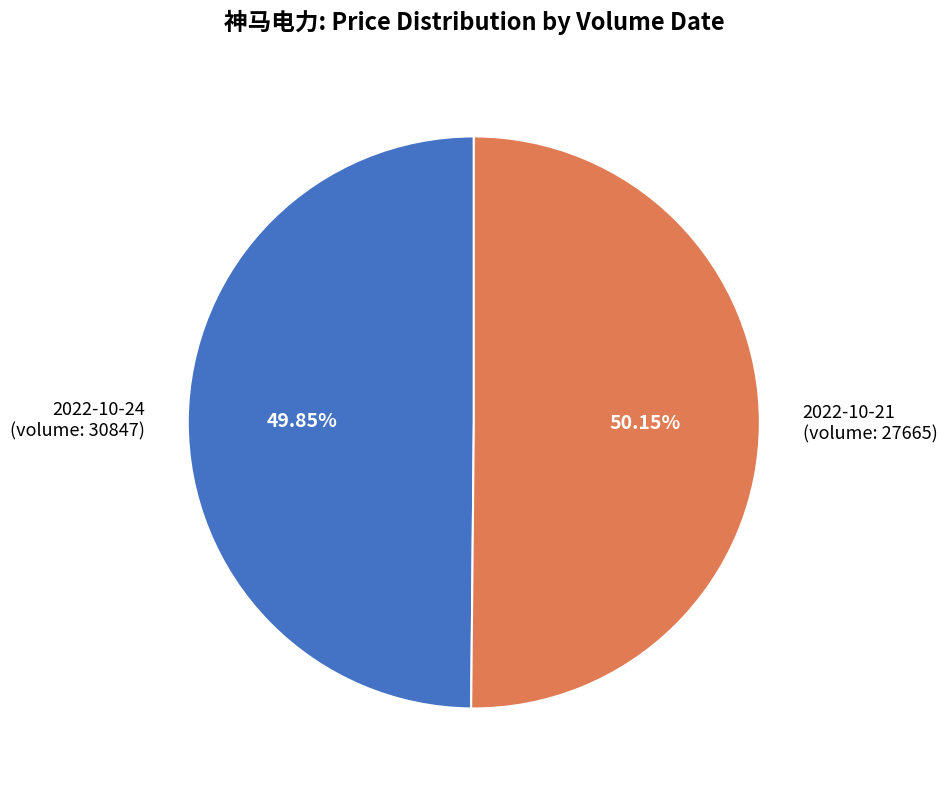

Approximately how many times larger is the value at 2022-10-24 (volume: 30847) compared to 2022-10-21 (volume: 27665)?

1.0